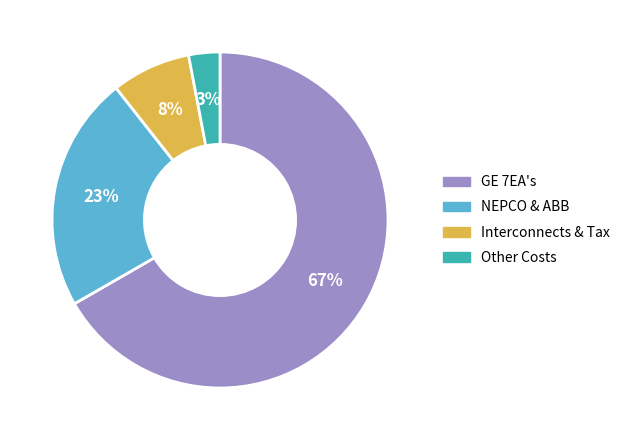

To the nearest percent, what is the difference between the Interconnects & Tax and NEPCO & ABB slice percentages?

15%